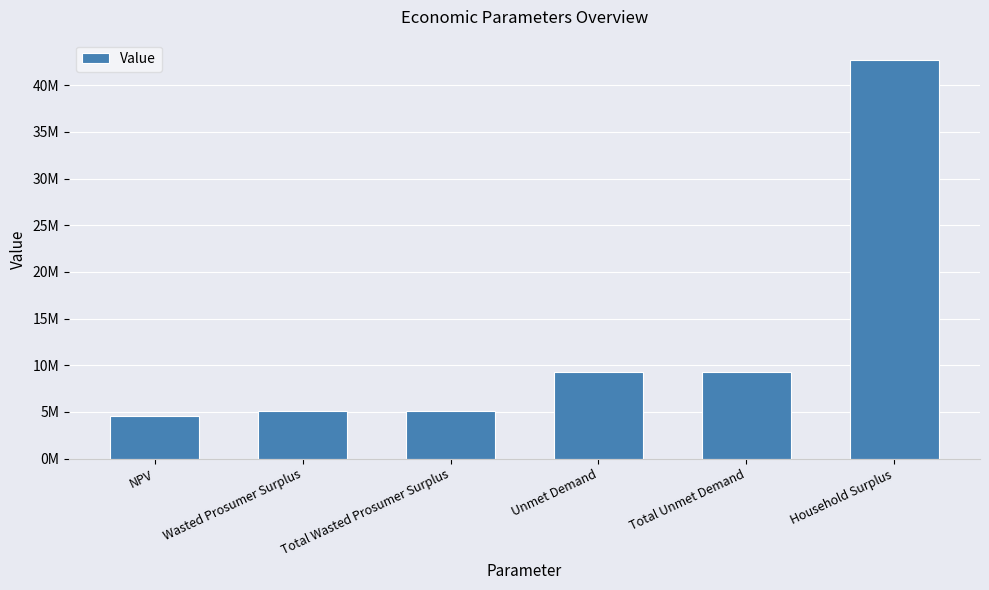

What is the label of the 5th bar from the right?

Wasted Prosumer Surplus